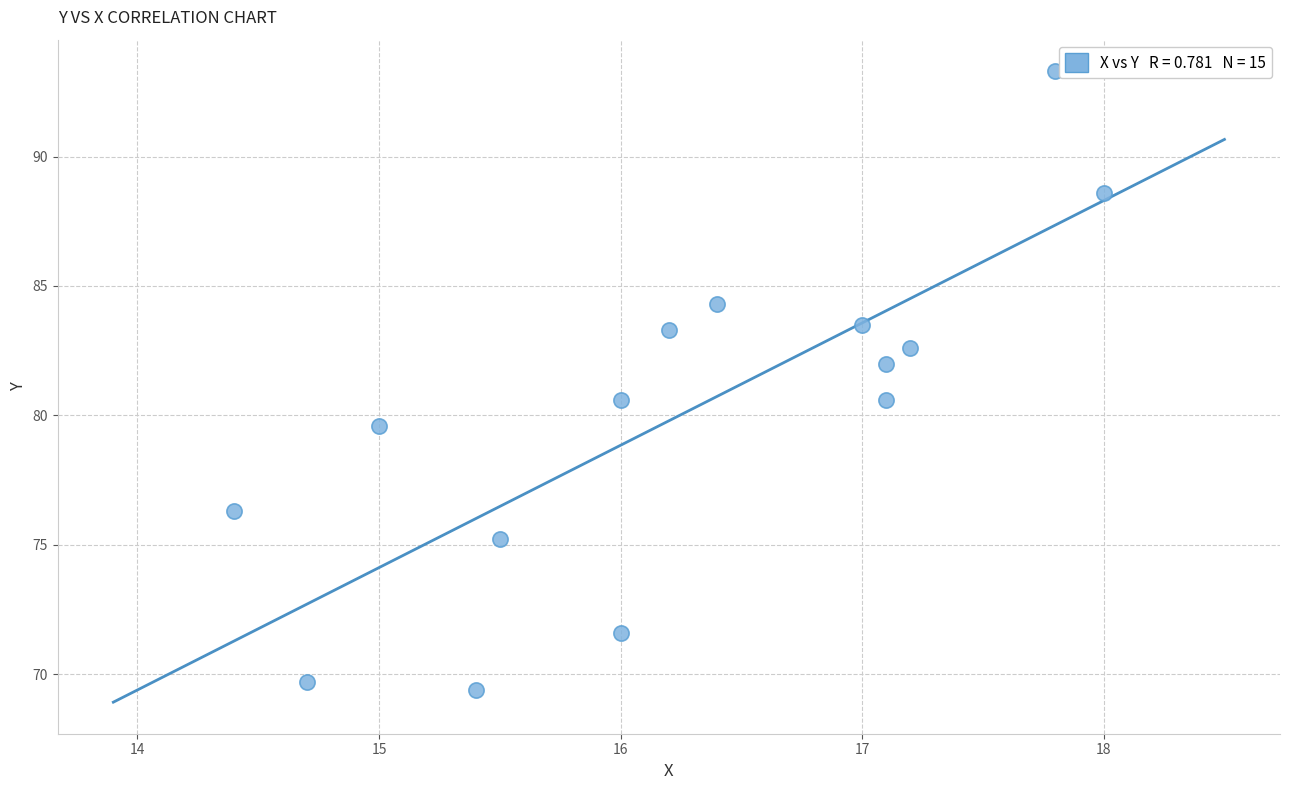

What is the range of X values (max minus min)?

3.6